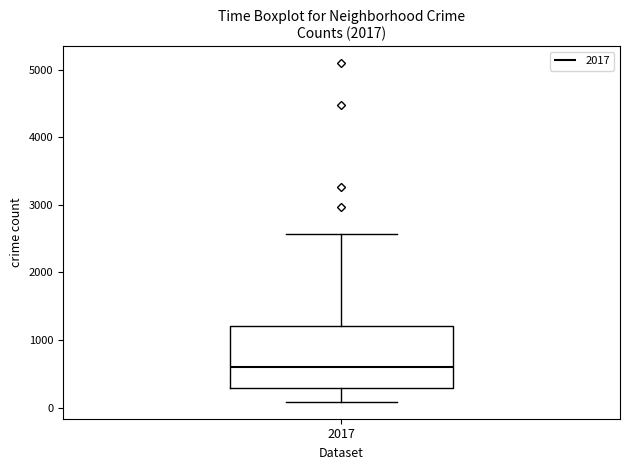

Where does the upper whisker of the box at x = 2017 end on the y-axis? The values are not printed on the chart, so give them approximately, as read against the axis.

2600